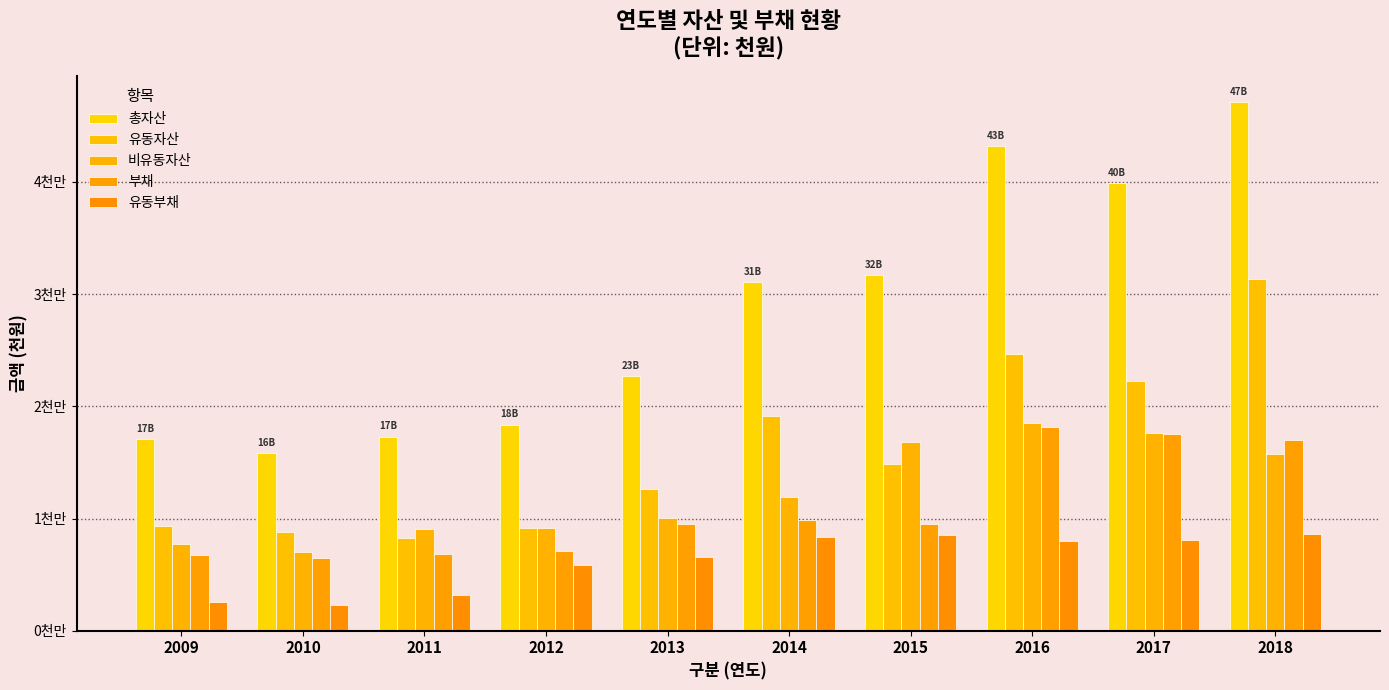

The value of 총자산 at 2013 is 22711664. True or false?

True